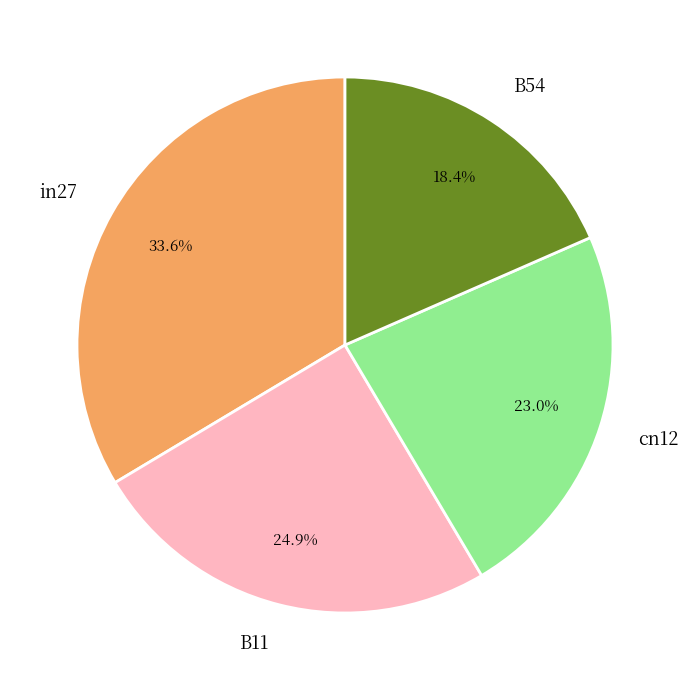

How many slices are in this pie chart?

4